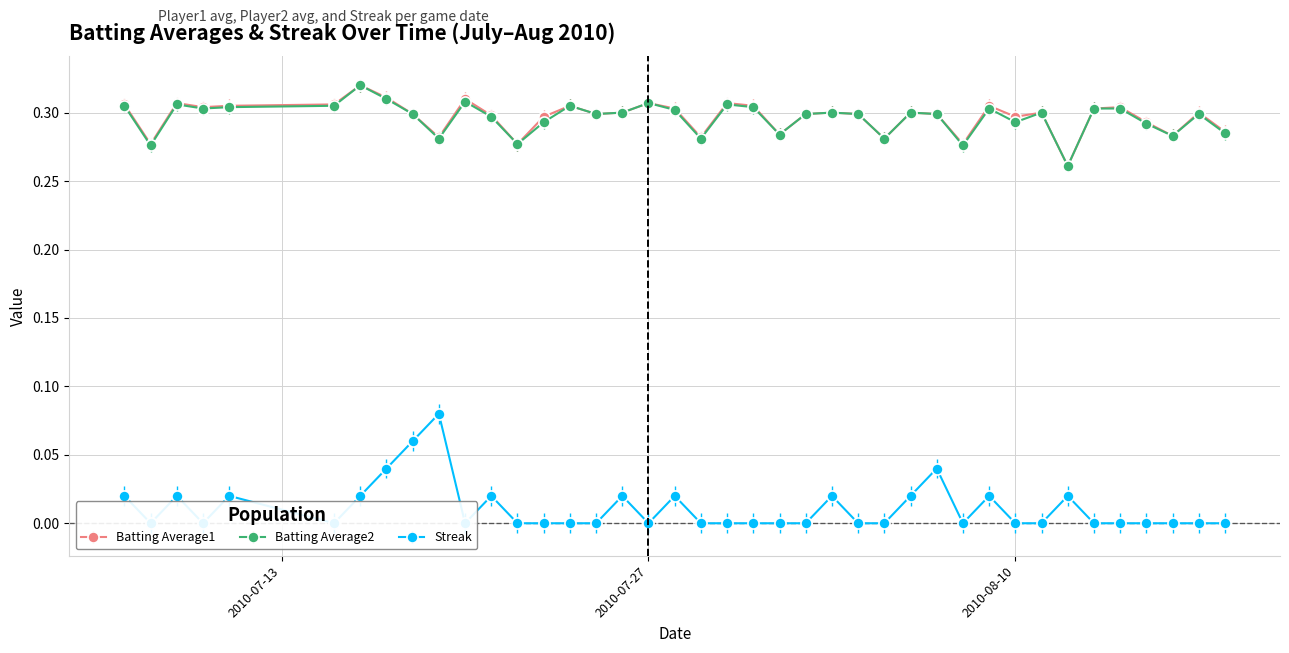

How many interior local peaks does the Batting Average1 series have?

12